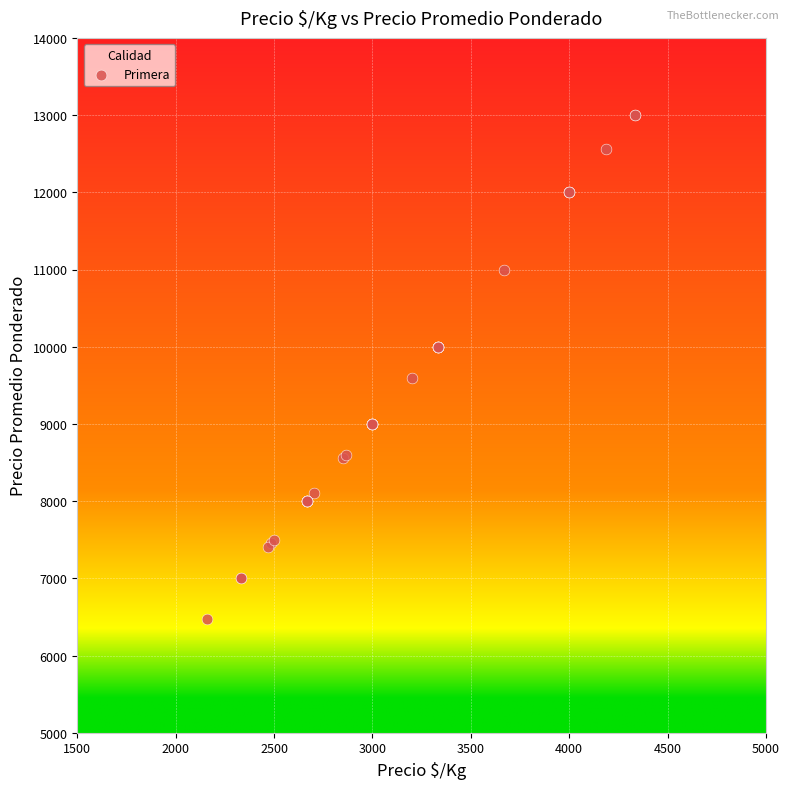

What Y value in the scatter plot is closest to 9737?

9600